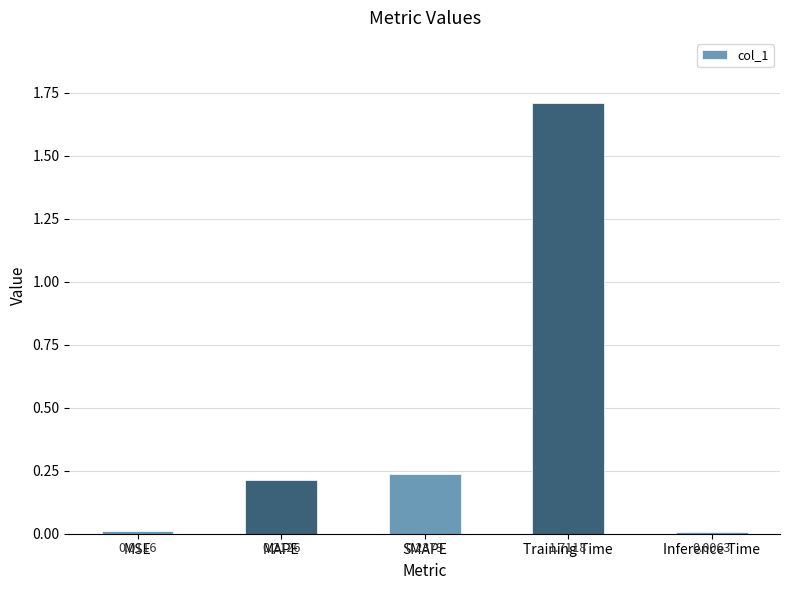

What position from the right is MAPE?

4